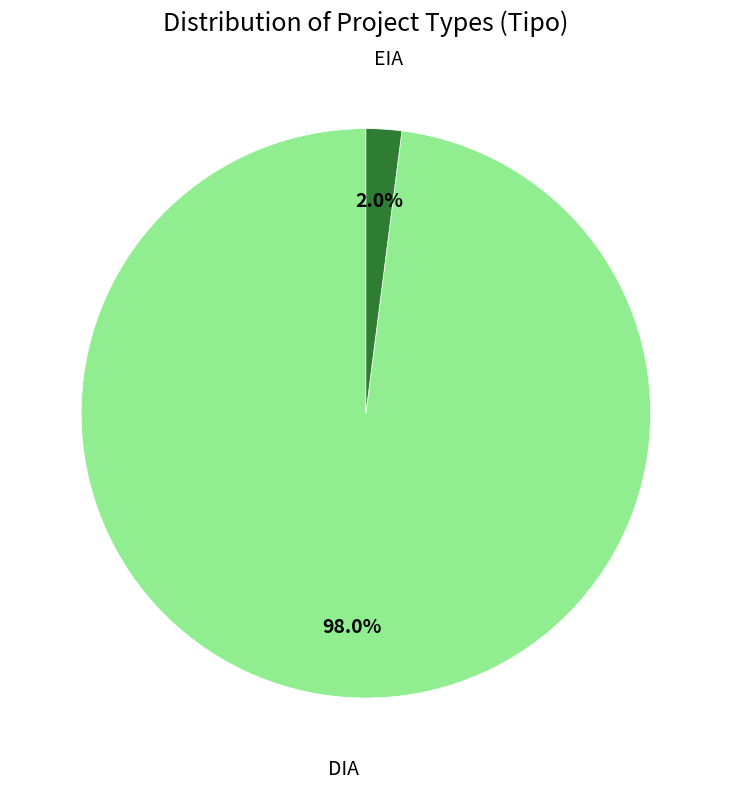

What portion of the pie excludes DIA?

2.0%